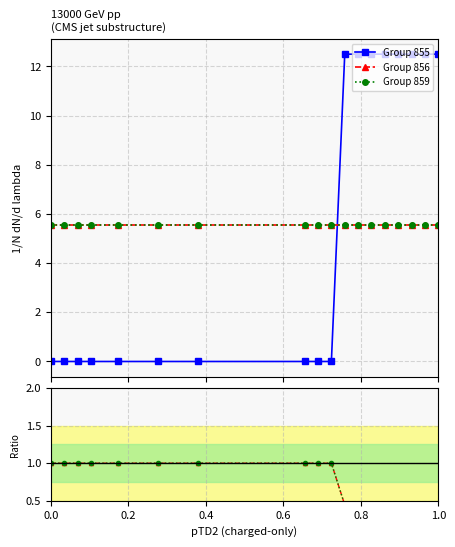

What is the value of the 859/855 point at the 9th from the left?

1.0